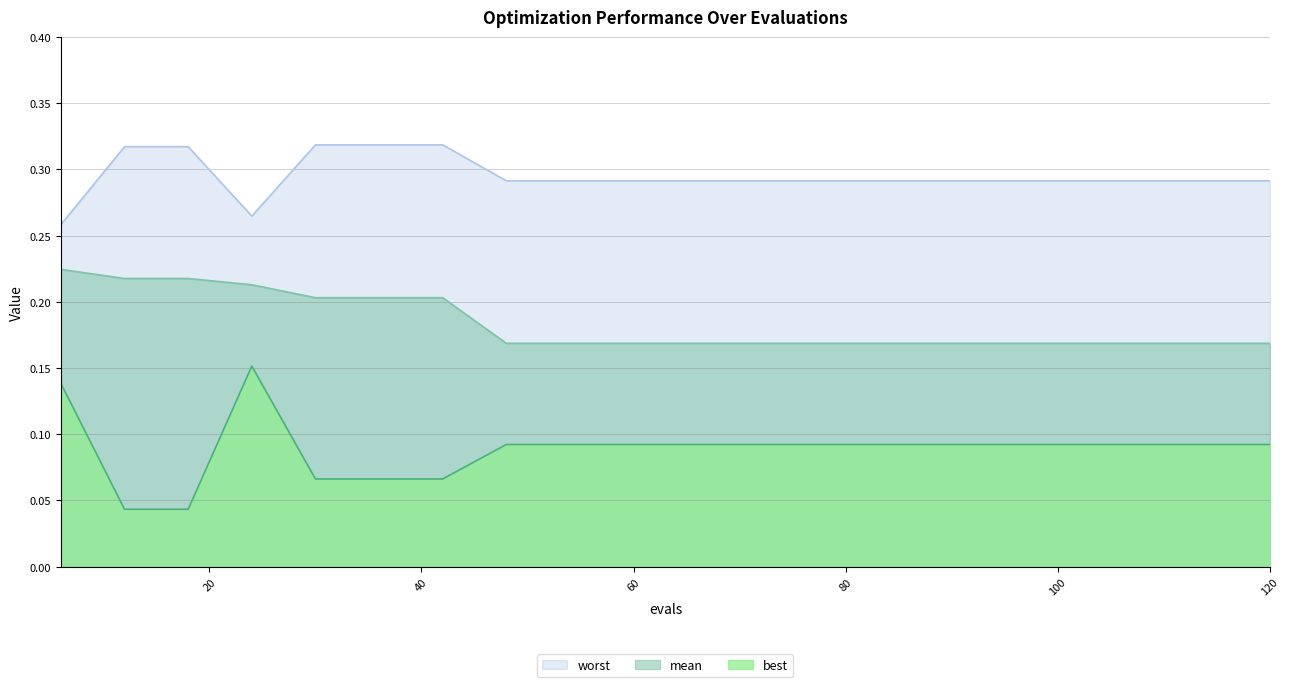

What is the difference between the maximum and minimum values in the mean series?

0.1